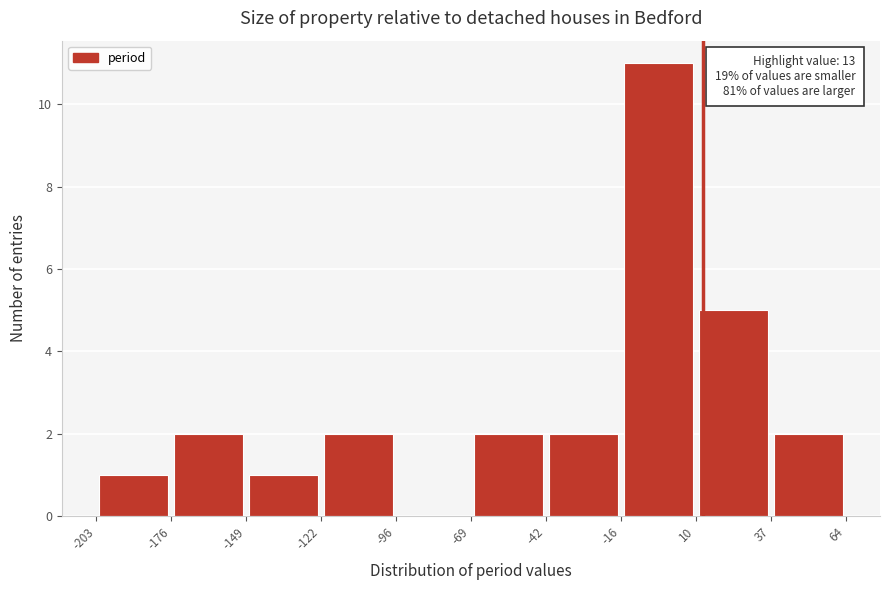

Over which range of the x-axis is the bar tallest?

-16 to 10